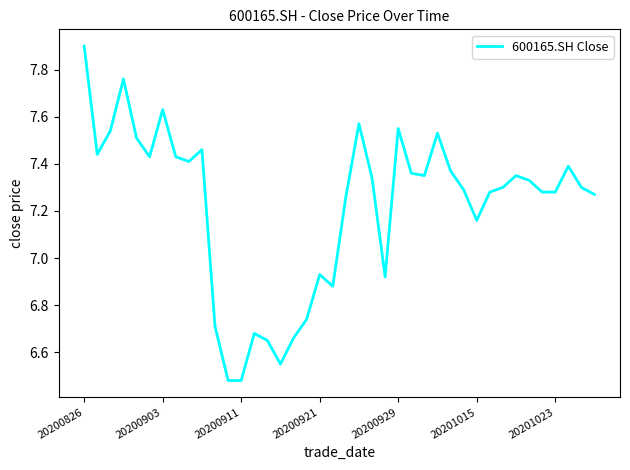

What is the difference between the maximum and minimum values?

1.4